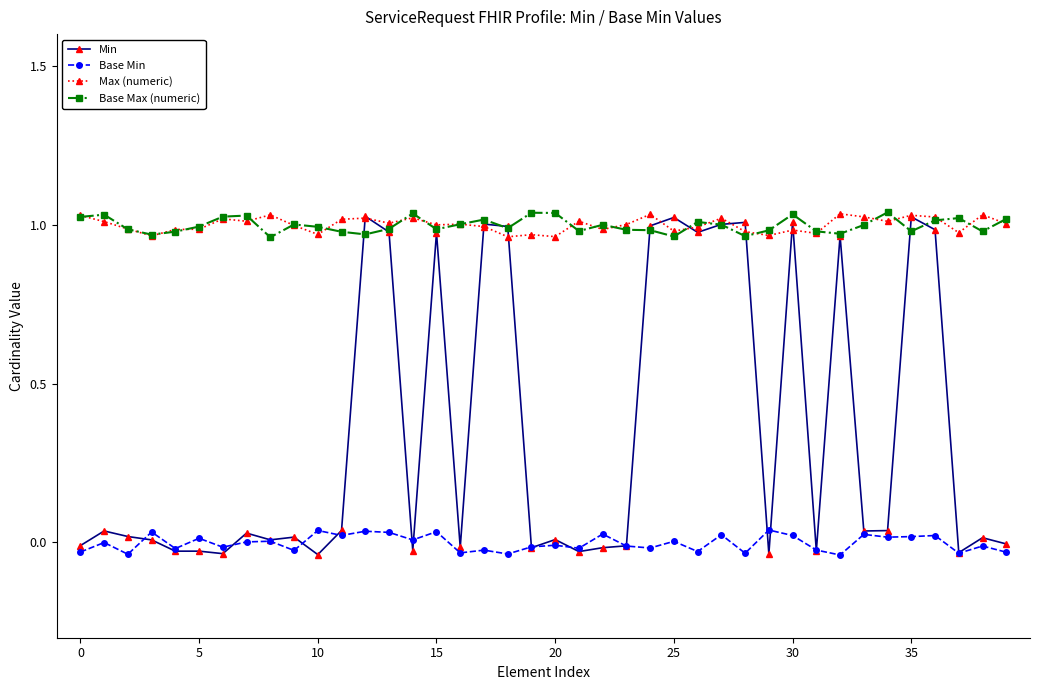

What is the sum of all Min values?

13.9